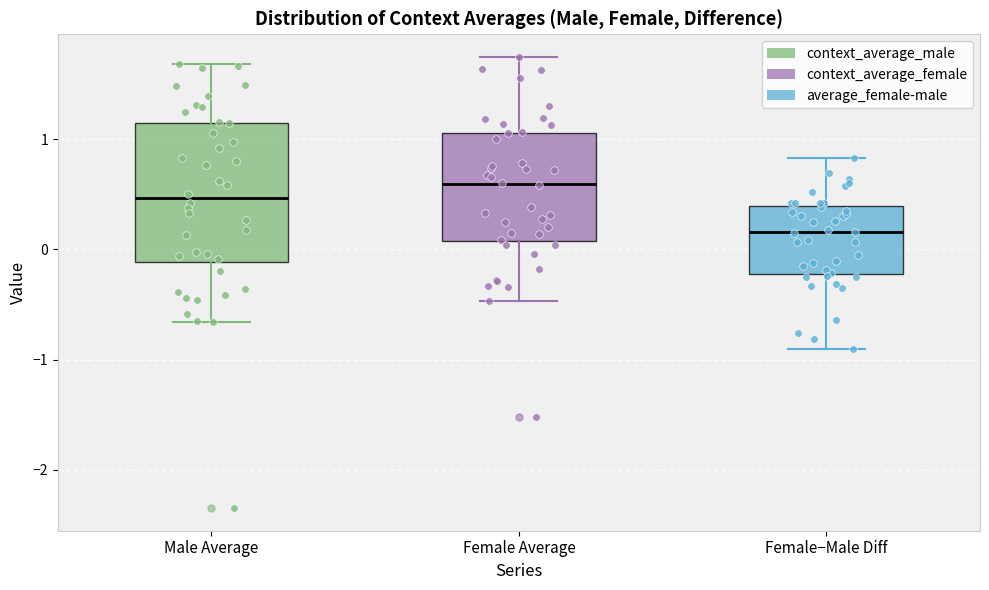

Where does the upper whisker of the box for Male Average end on the y-axis? The values are not printed on the chart, so give them approximately, as read against the axis.

1.7